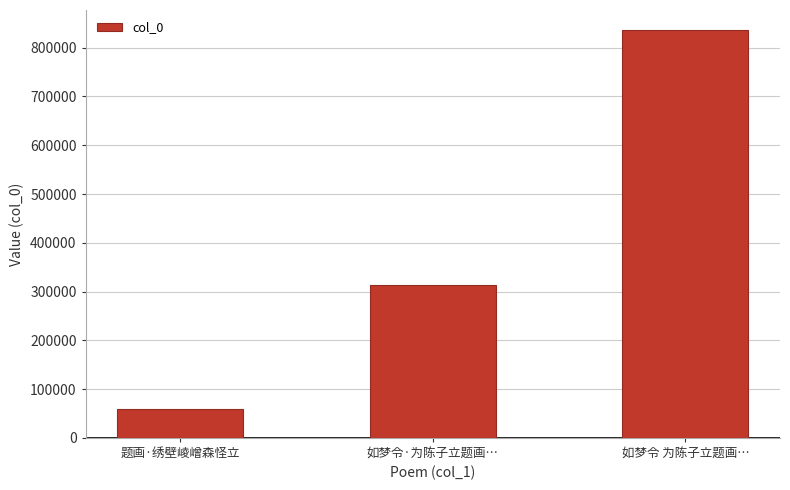

What is the label of the 1st bar from the left?

题画·绣壁崚嶒森怪立